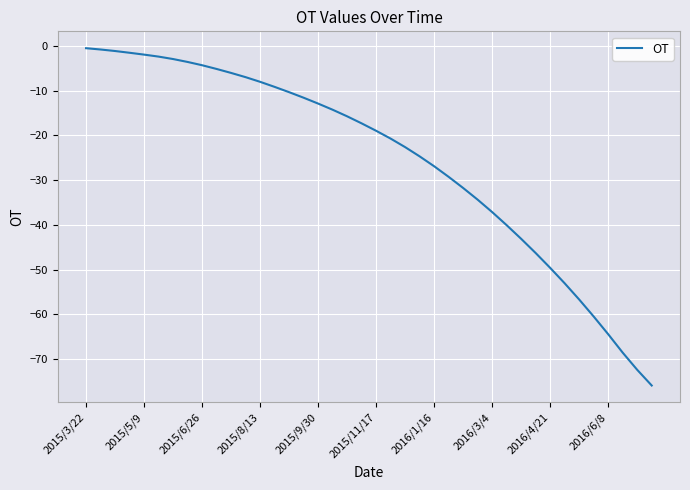

What is the minimum value shown in the chart?

-75.9